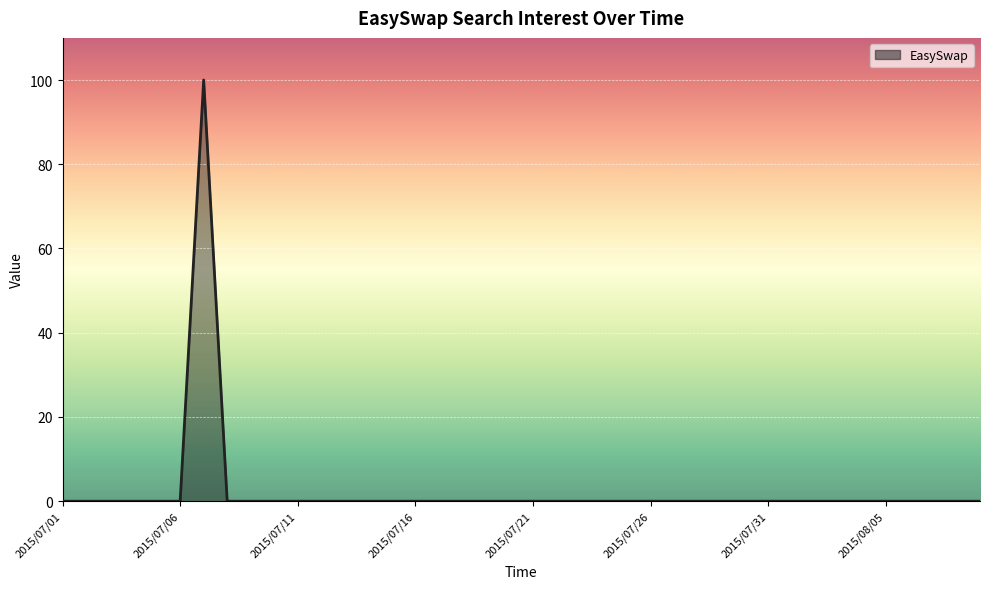

What is the difference between the maximum and minimum values?

100